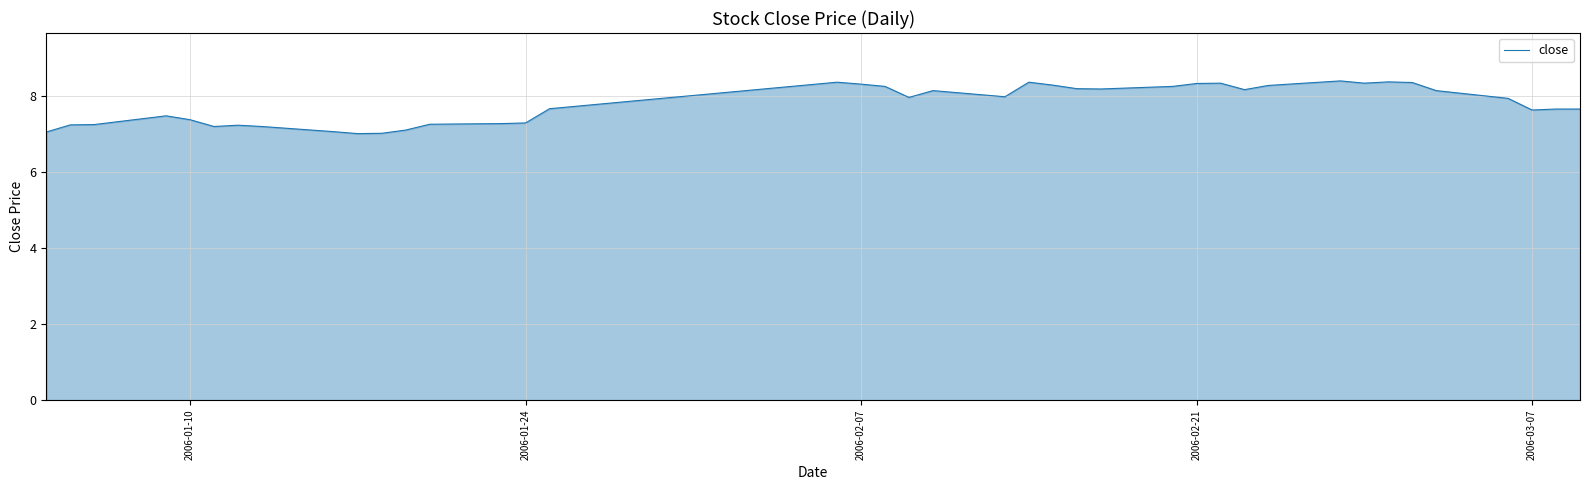

What is the difference between the maximum and minimum values?

1.4